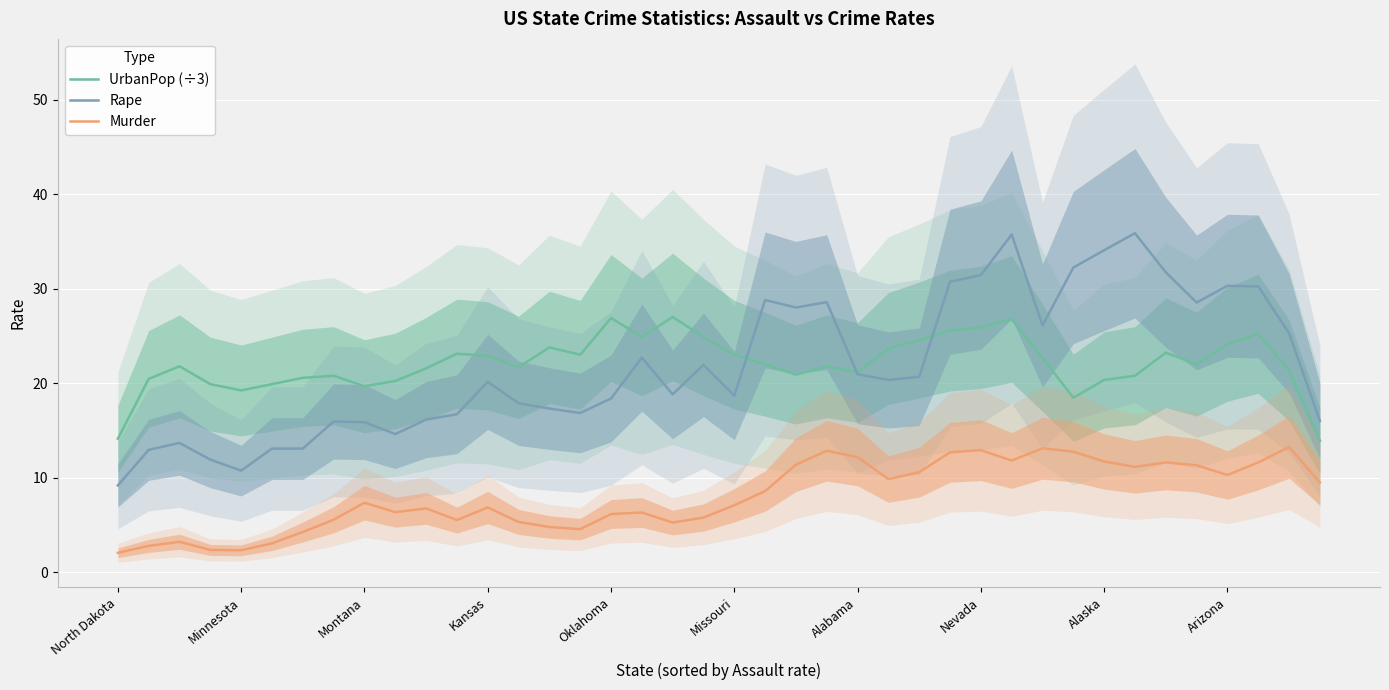

Which category has the highest value in the Rape series?

33